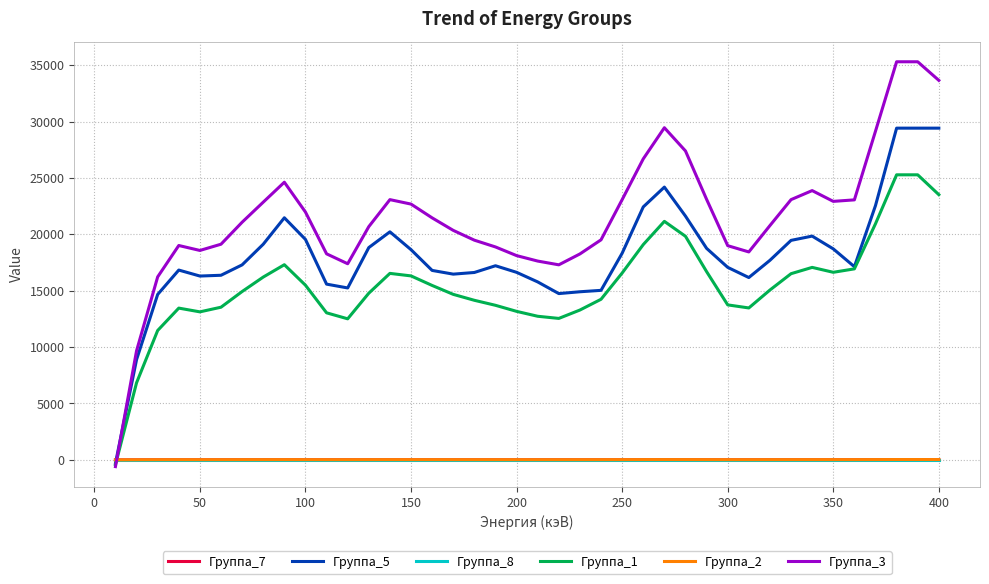

Which series ends up on top after the final intersection of Группа_7 and Группа_1?

Группа_1